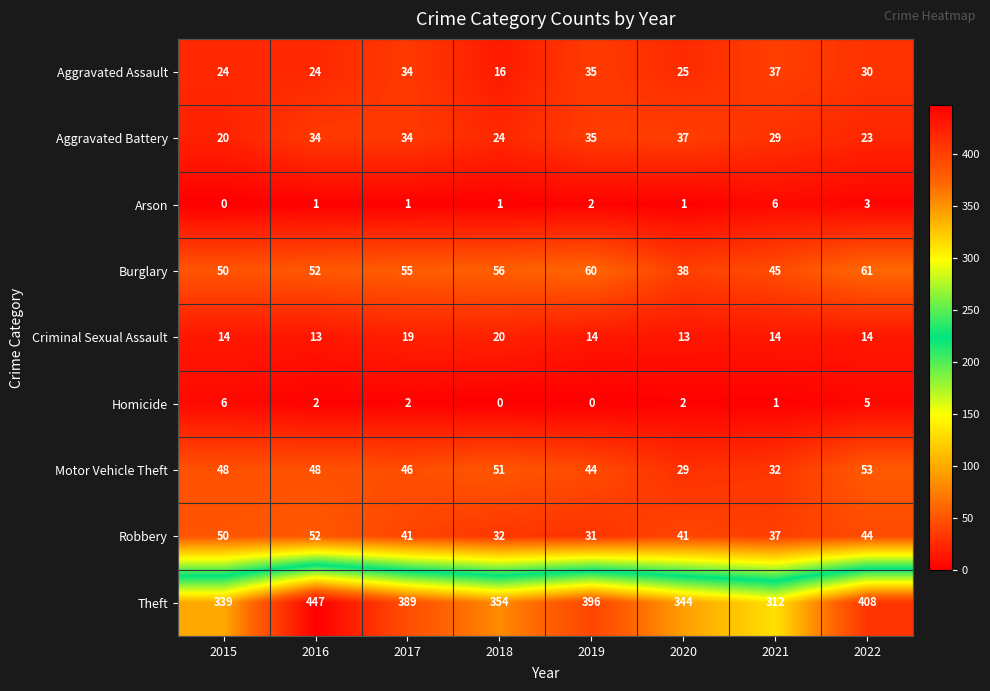

What is the spread (max minus min) of values at 2019?

396